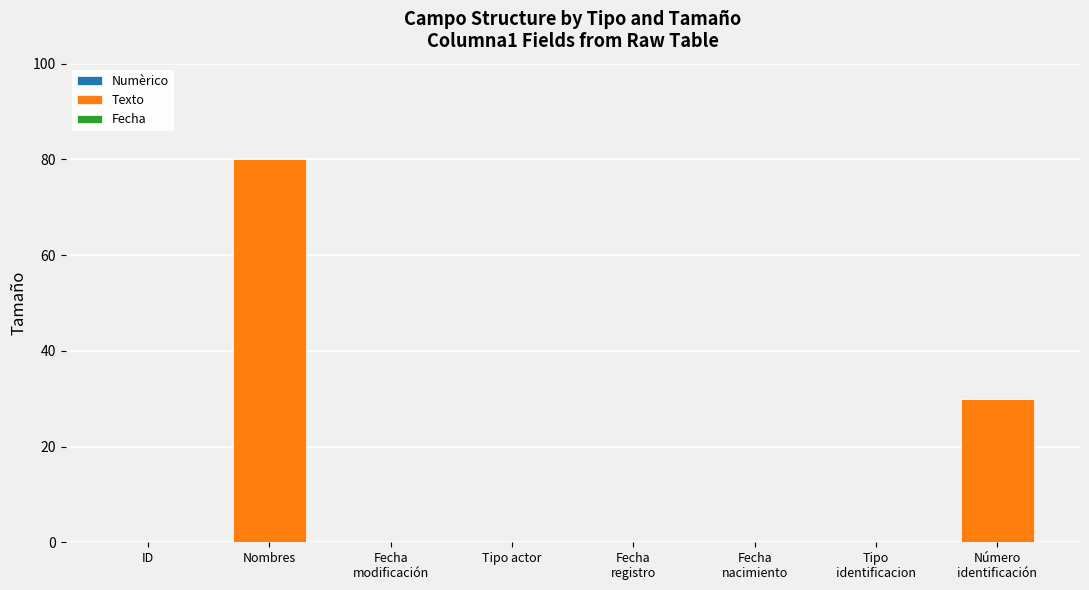

What is the maximum value shown in the chart?

80